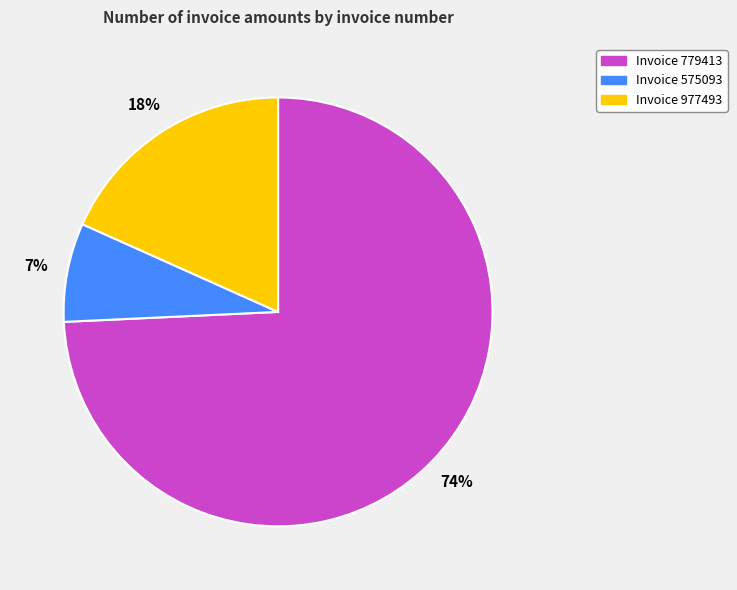

Which category accounts for the majority?

Invoice 779413